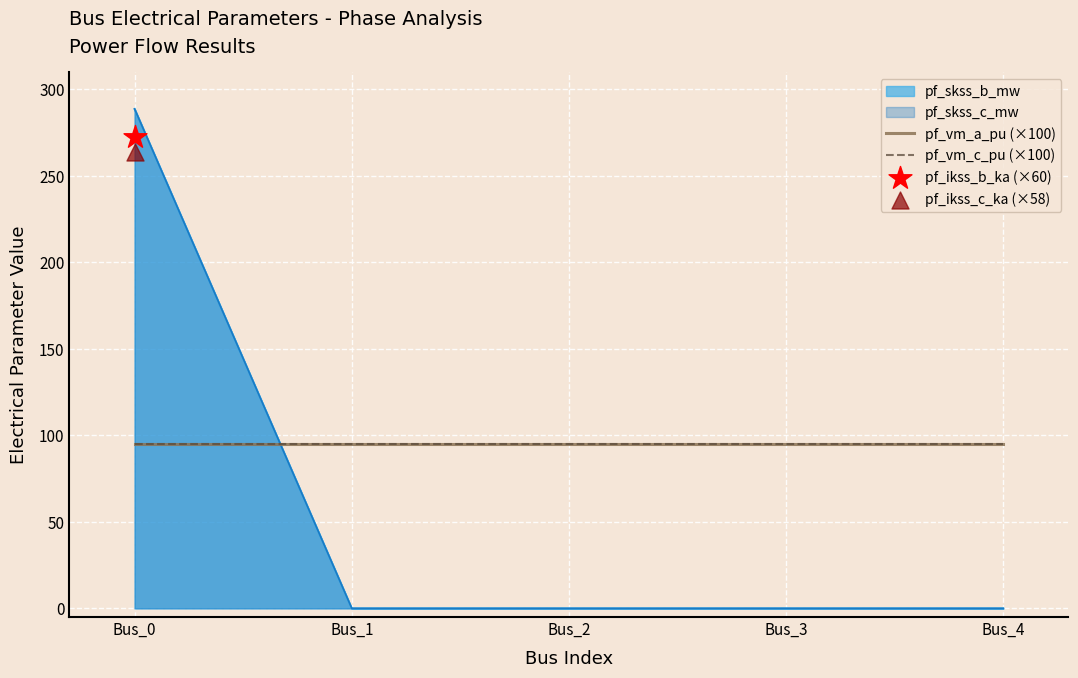

At which category is the sum across all series the highest?

Bus_0